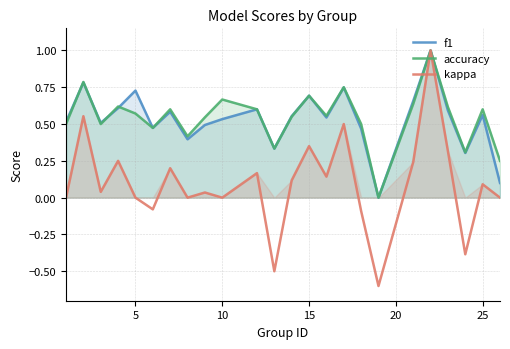

The value of f1 at 25 is 0.9. True or false?

False